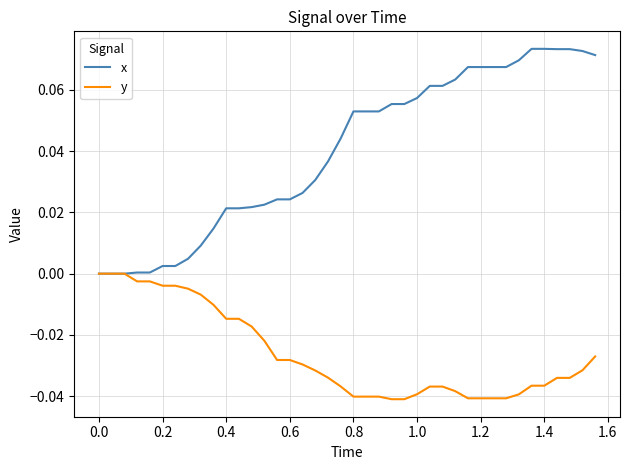

Which series has the largest range (max minus min)?

x